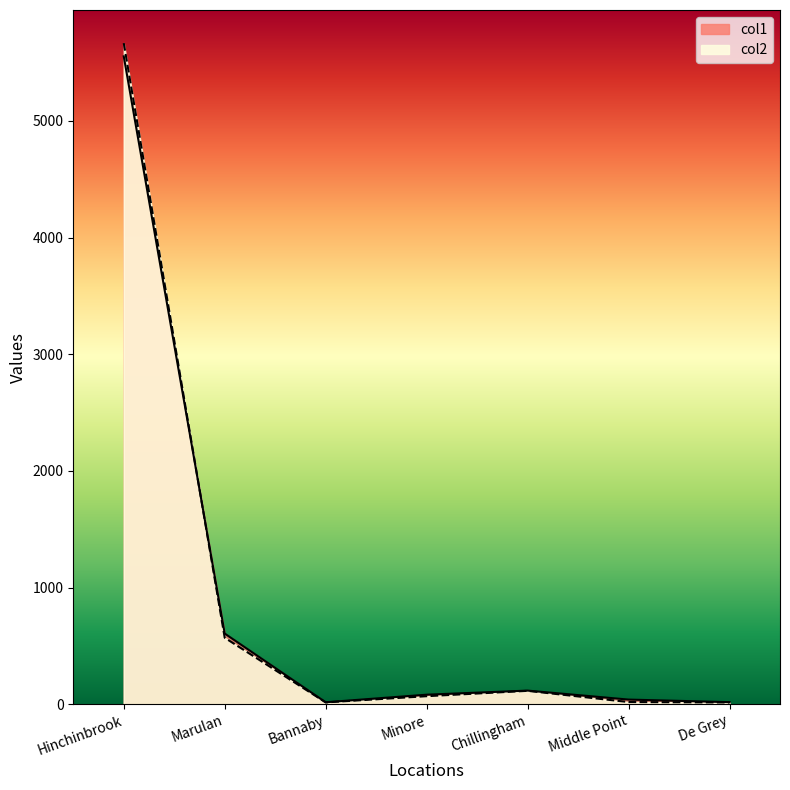

Is the value of col1 at Chillingham greater than the value of col2 at De Grey?

Yes